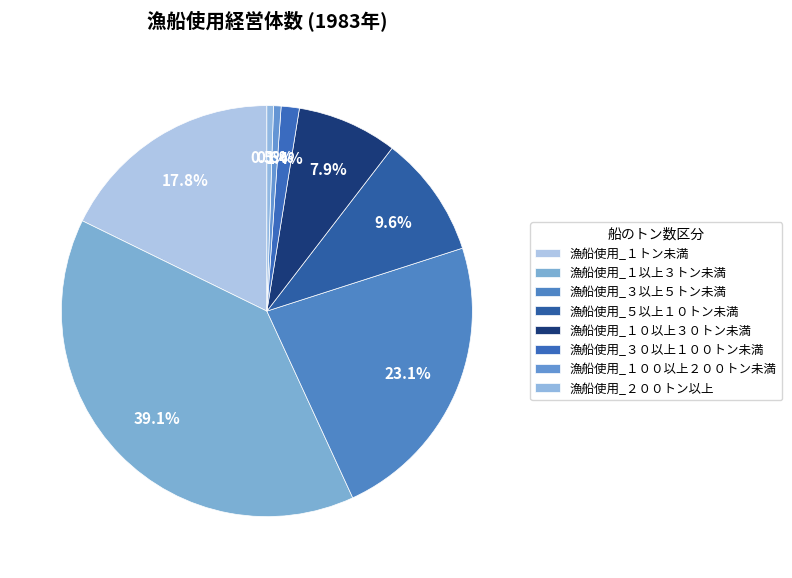

What is the change in value from 漁船使用_５以上１０トン未満 to 漁船使用_２００トン以上?

-370